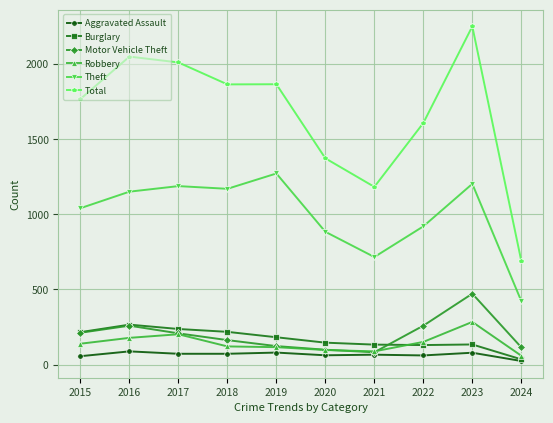

Is this an area chart (filled region under the line)?

No